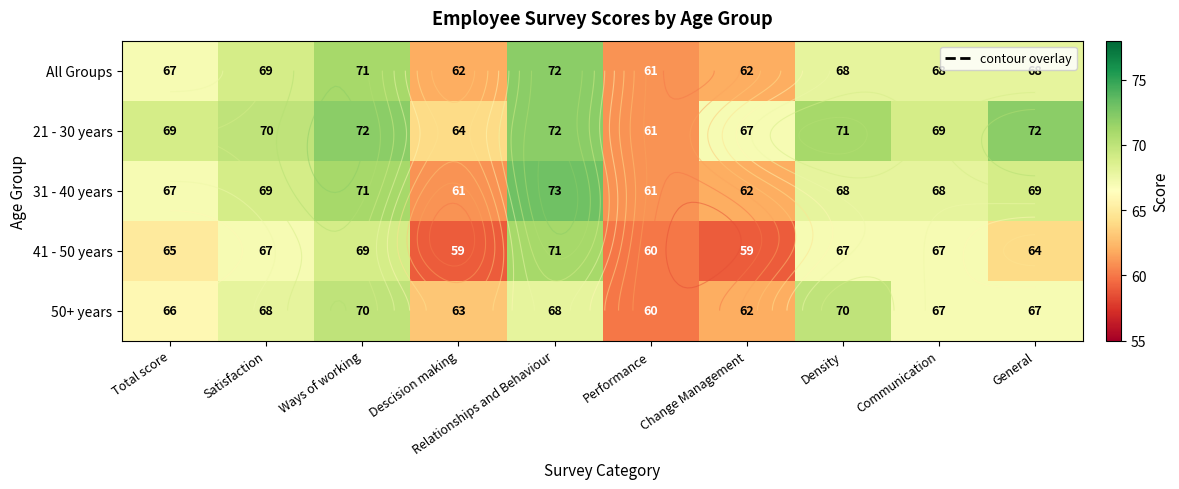

What is the sum of all 31 - 40 years values?

669